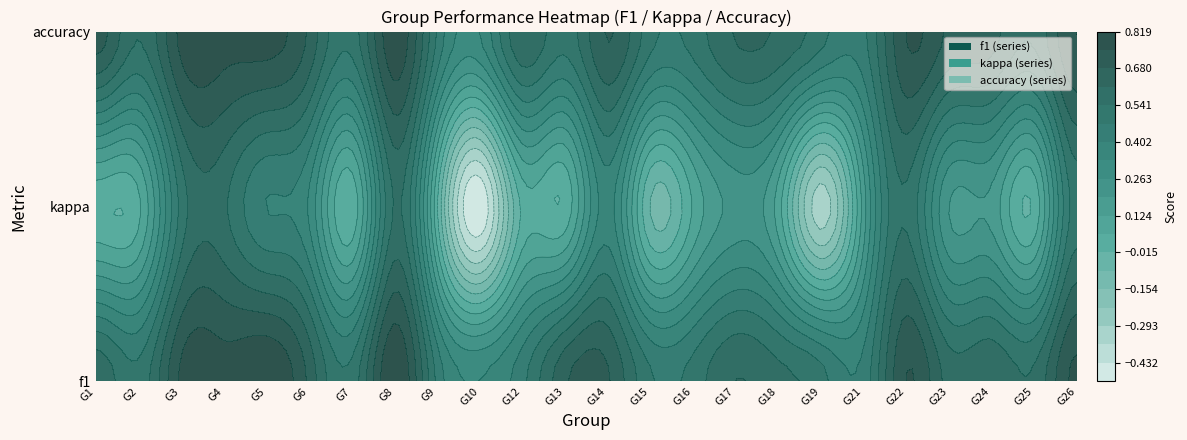

Which has a higher value, f1 or accuracy?

accuracy